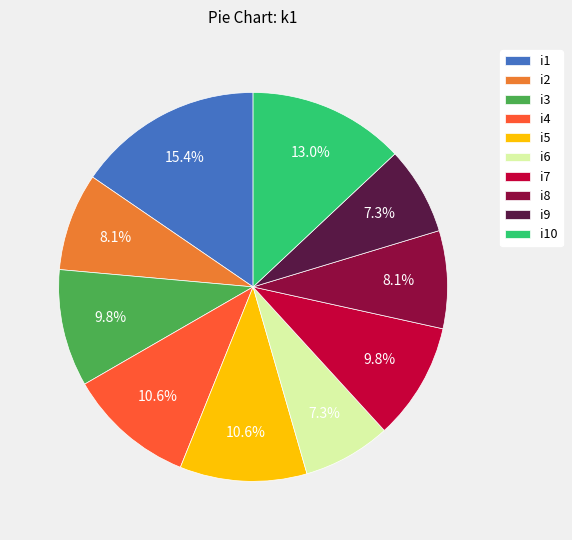

Is i7 the majority of the pie?

No